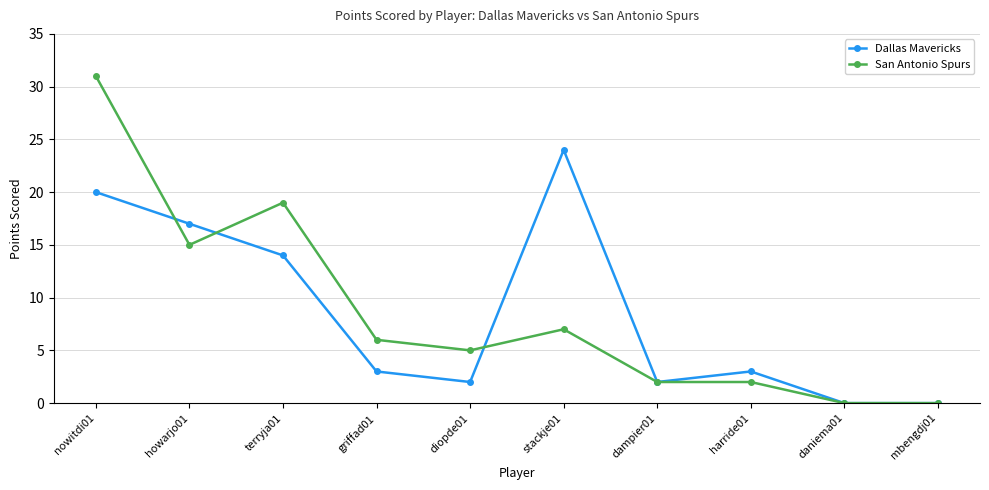

What is the total value across all series at stackje01?

31